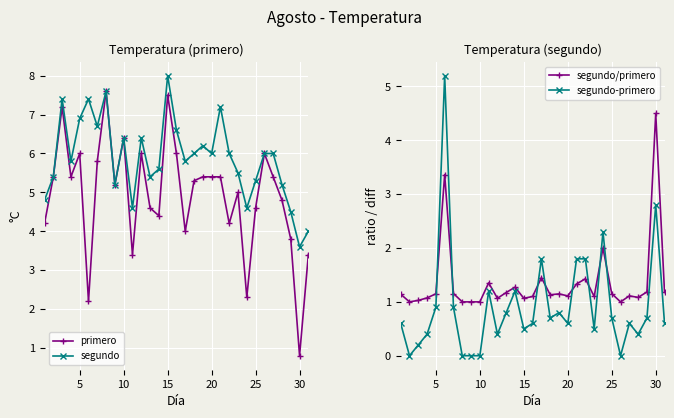

What is the highest value of the primero series?

7.6